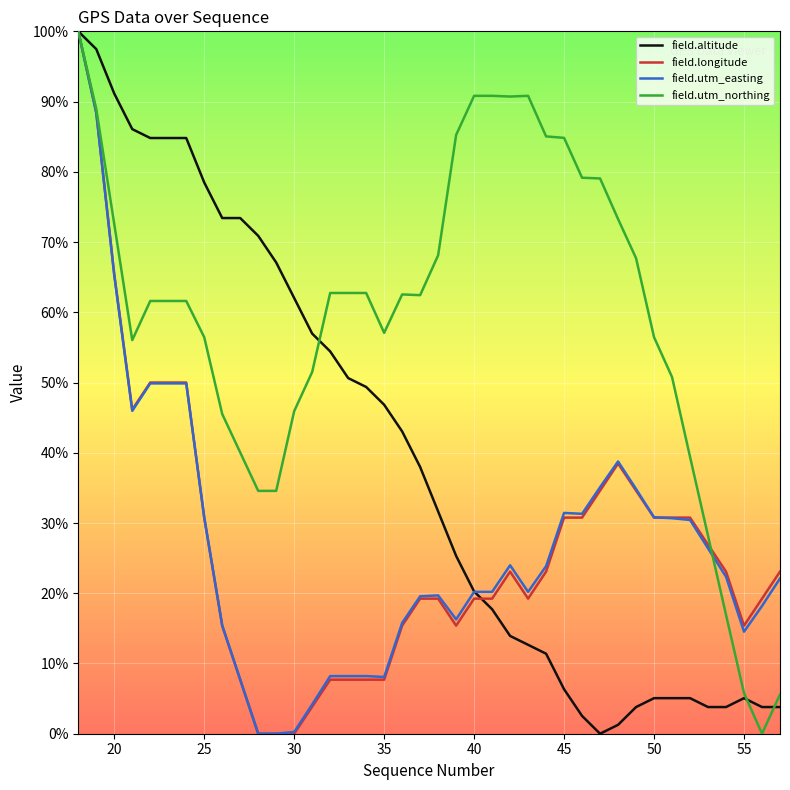

What is the greatest value displayed?

100.0